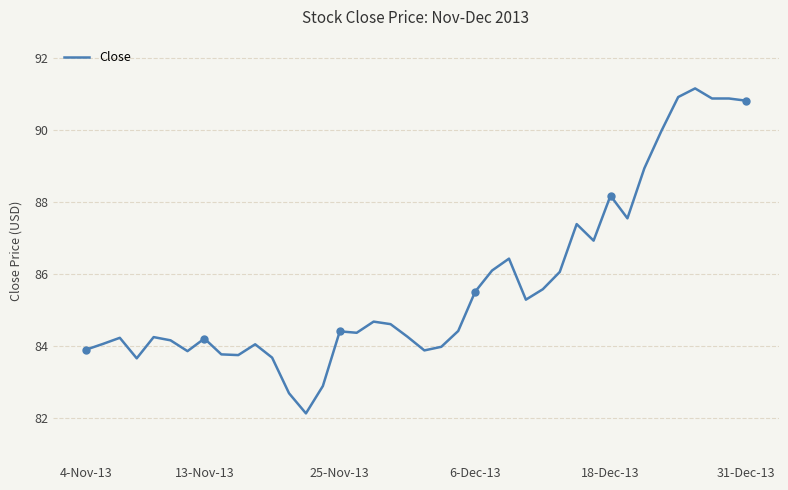

What is the maximum value shown in the chart?

91.2